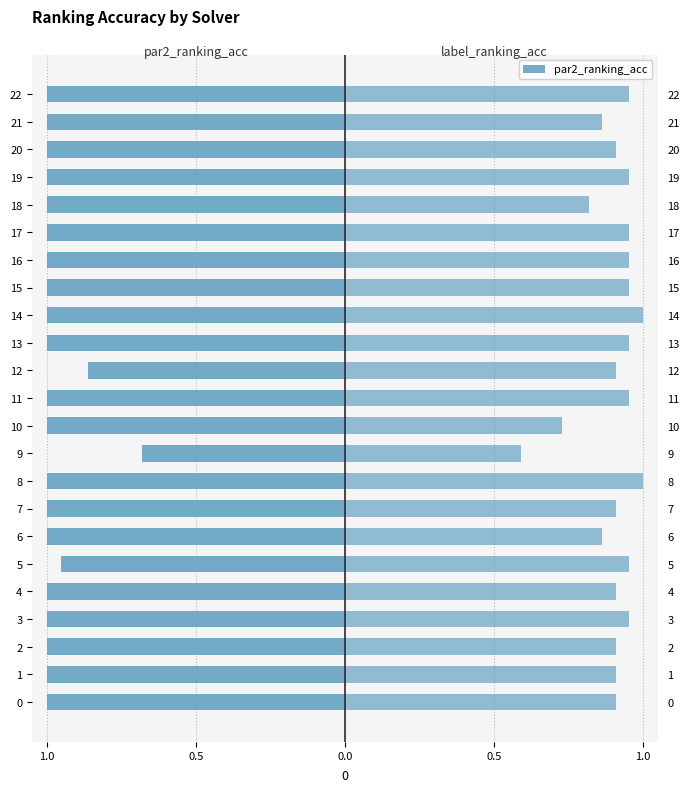

Which series changed the most between 6 and 7?

label_ranking_acc